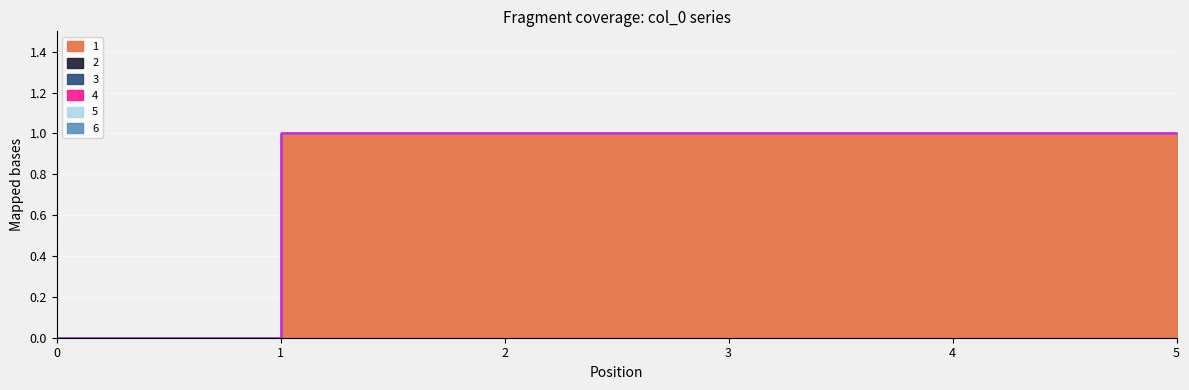

At how many categories does at least one series exceed 0?

4